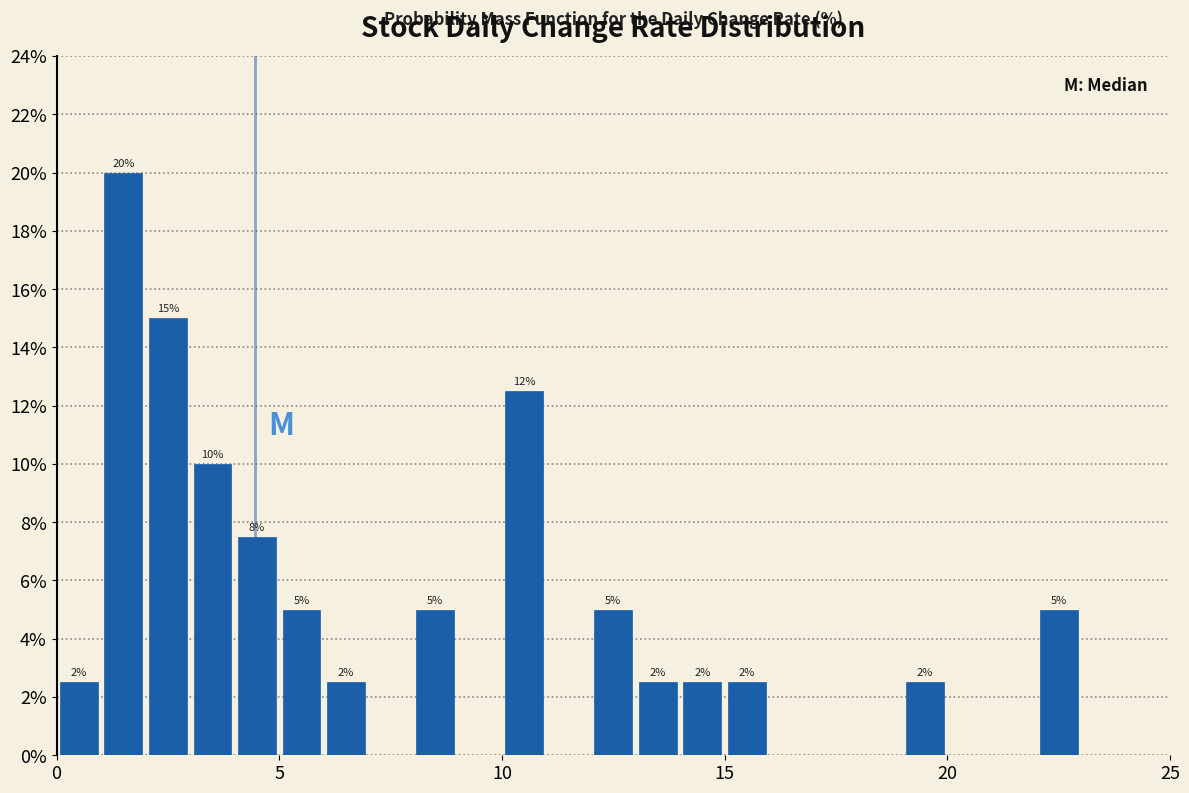

Around what value on the x-axis is the tallest bar? Give the approximate position of its centre, as read against the axis.

1.5